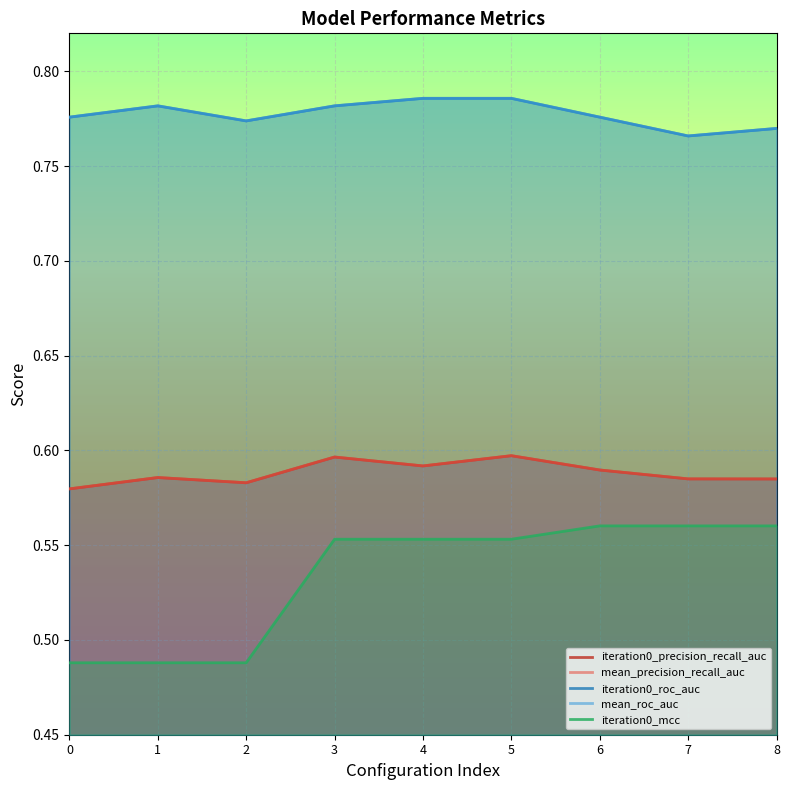

The value of iteration0_precision_recall_auc at 8 is 1.0. True or false?

False